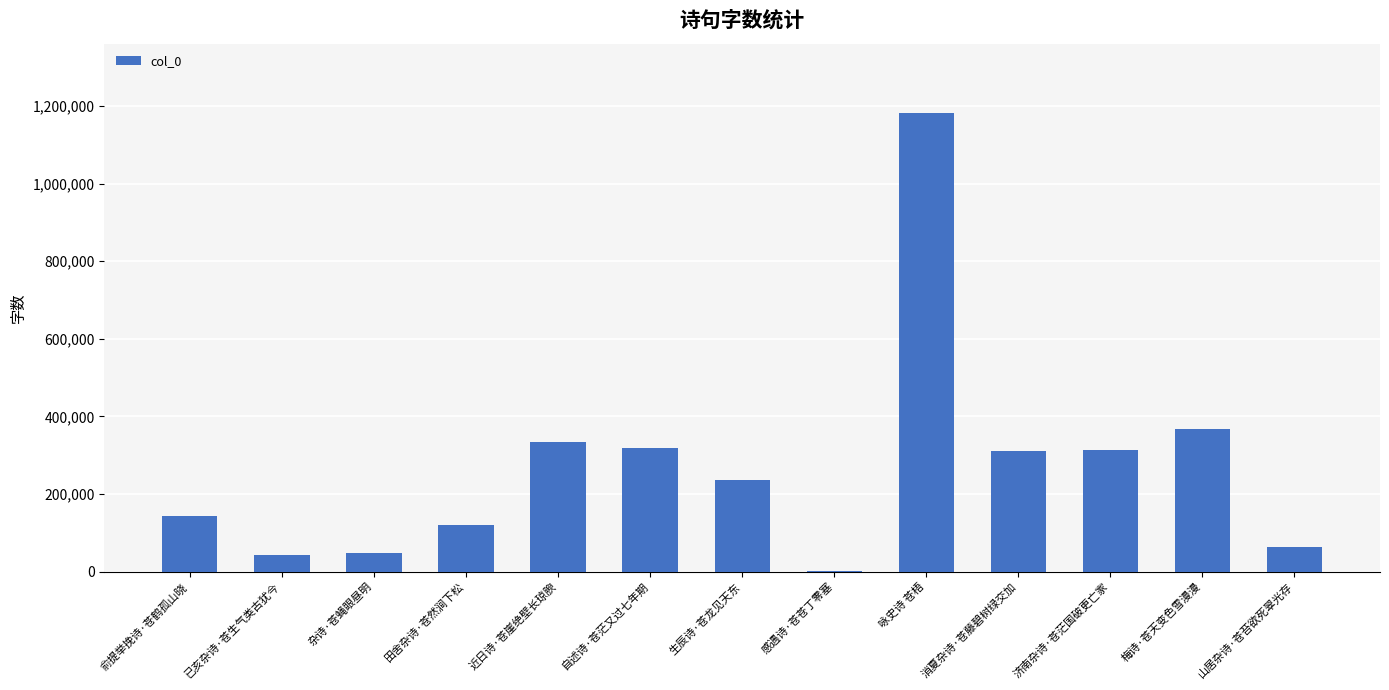

Which category has the highest value across all series?

咏史诗 苍梧